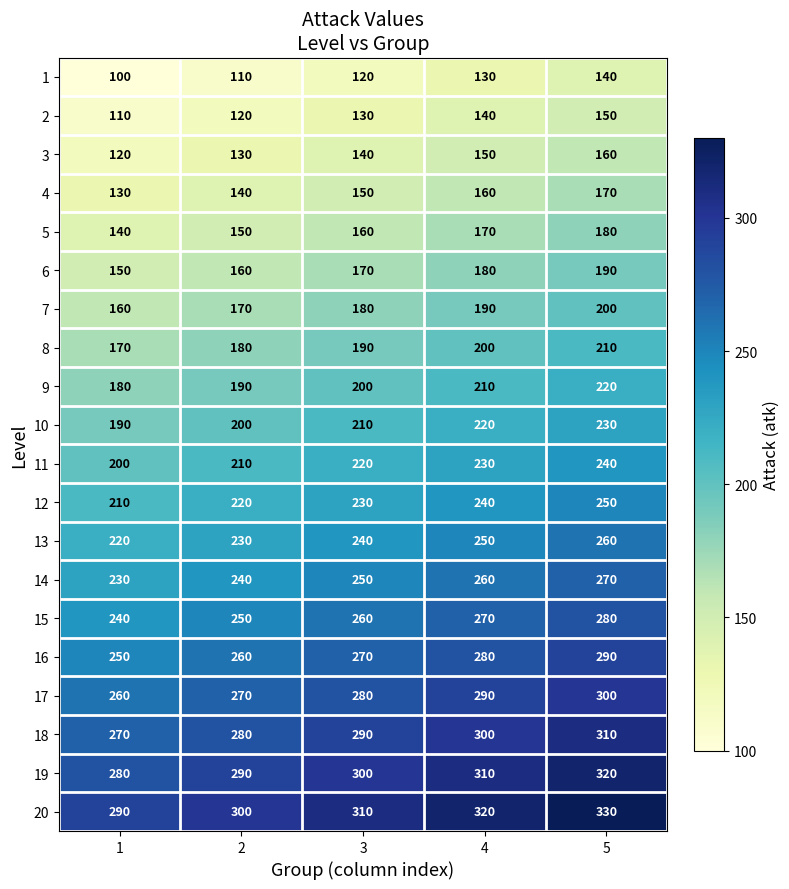

List the series in order of their peak value, highest first.

20, 19, 18, 17, 16, 15, 14, 13, 12, 11, 10, 9, 8, 7, 6, 5, 4, 3, 2, 1